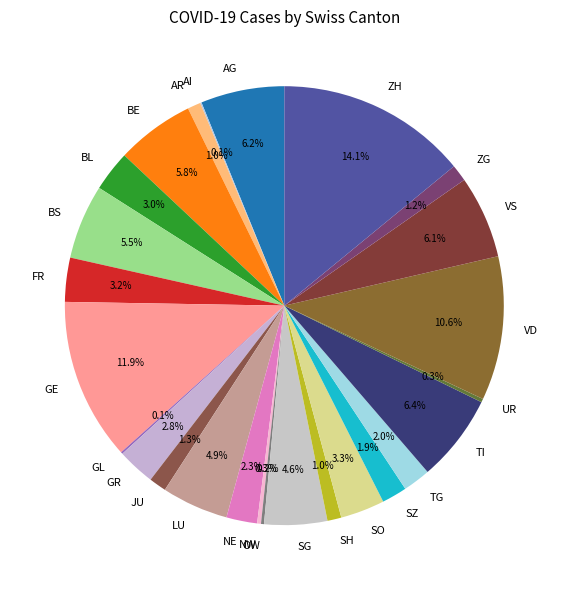

What percentage is NOT represented by SH?

99.0%